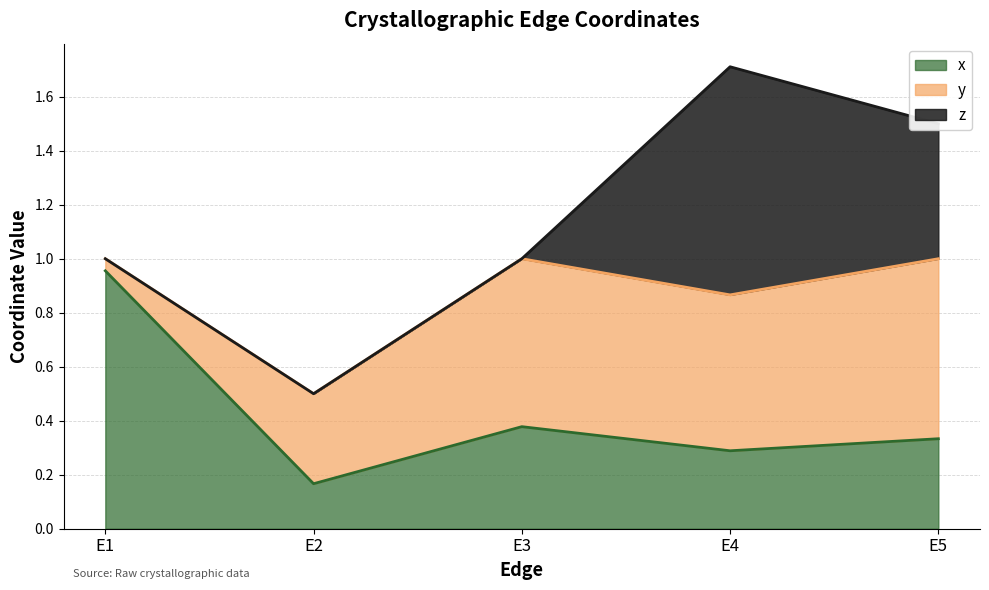

What is the approximate value of x at E3?

0.4